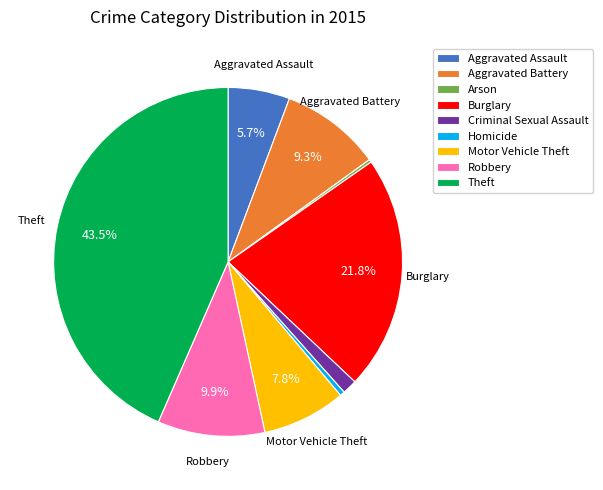

Is there any slice that represents more than half of the pie?

No